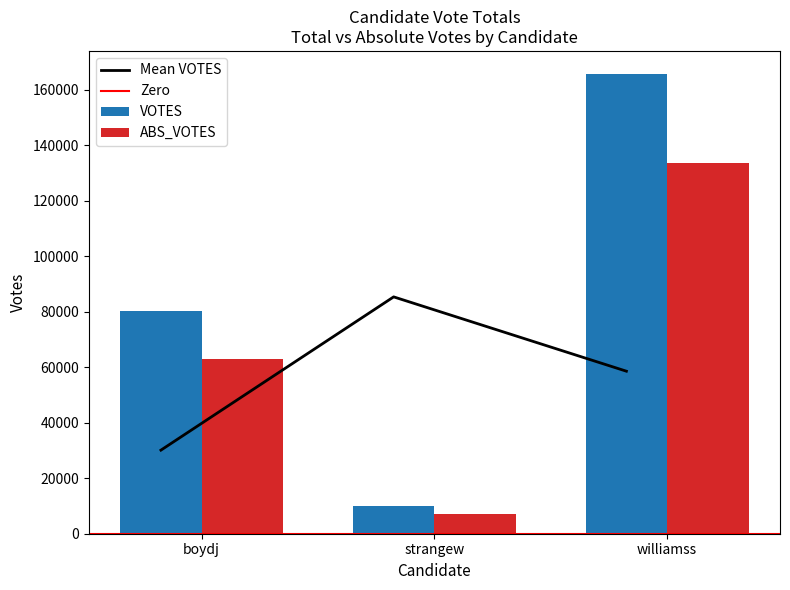

Reading left to right, what are all the values shown in this chart?

VOTES: 80309	10008	165614
ABS_VOTES: 62763	7087	133434